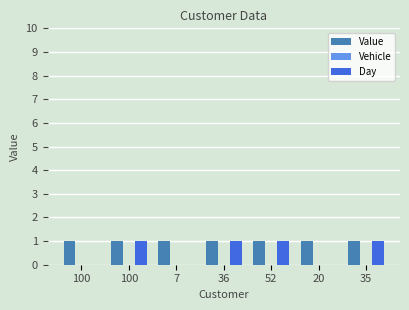

Reading left to right, what are all the values shown in this chart?

Value: 1	1	1	1	1	1	1
Vehicle: 0	0	0	0	0	0	0
Day: 0	1	0	1	1	0	1